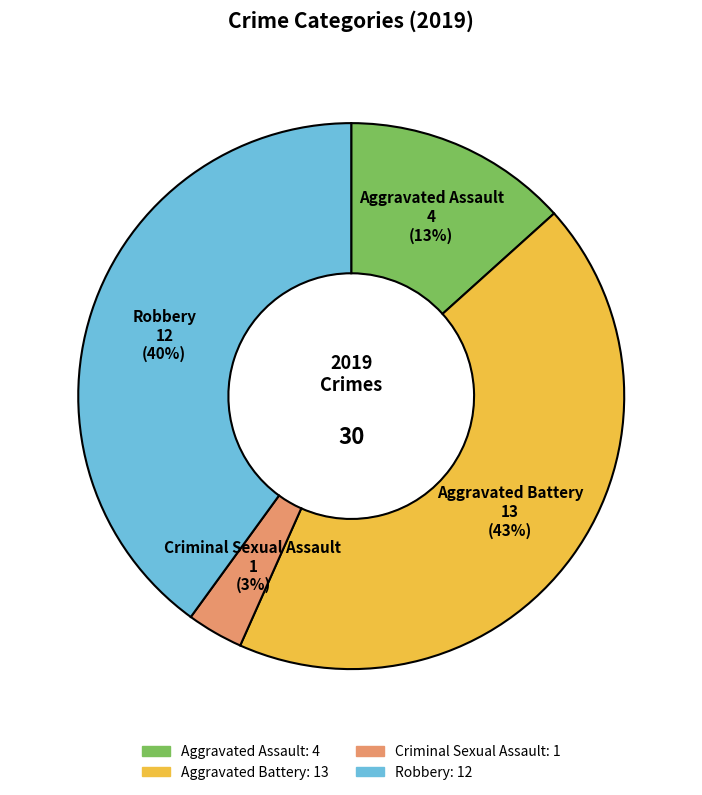

To the nearest percent, what is the average slice percentage?

25%